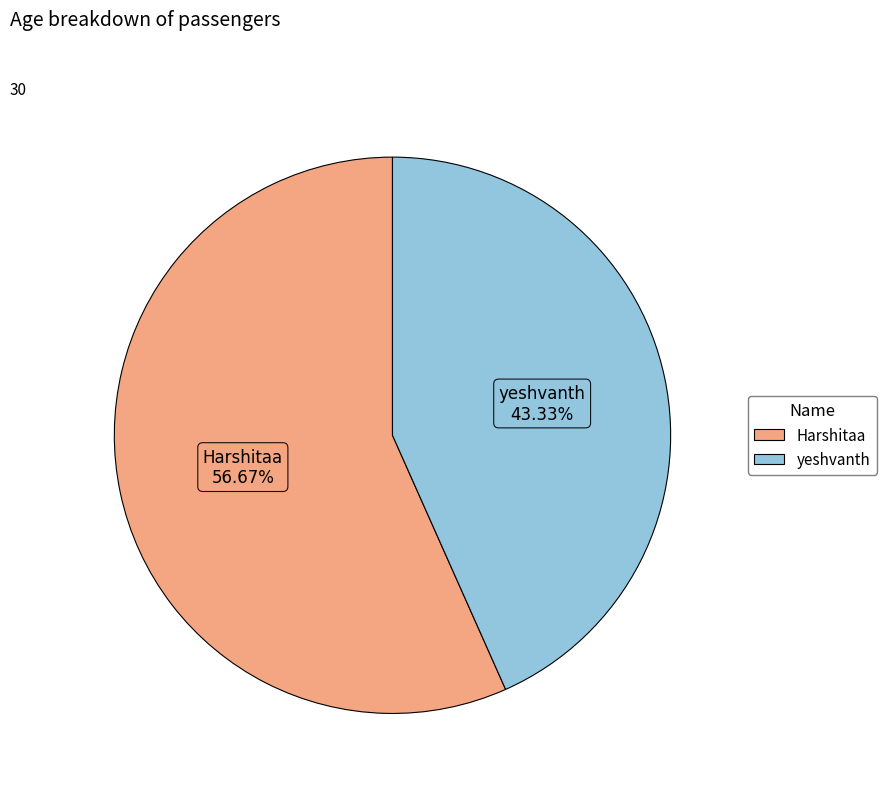

How many segments does this pie chart have?

2